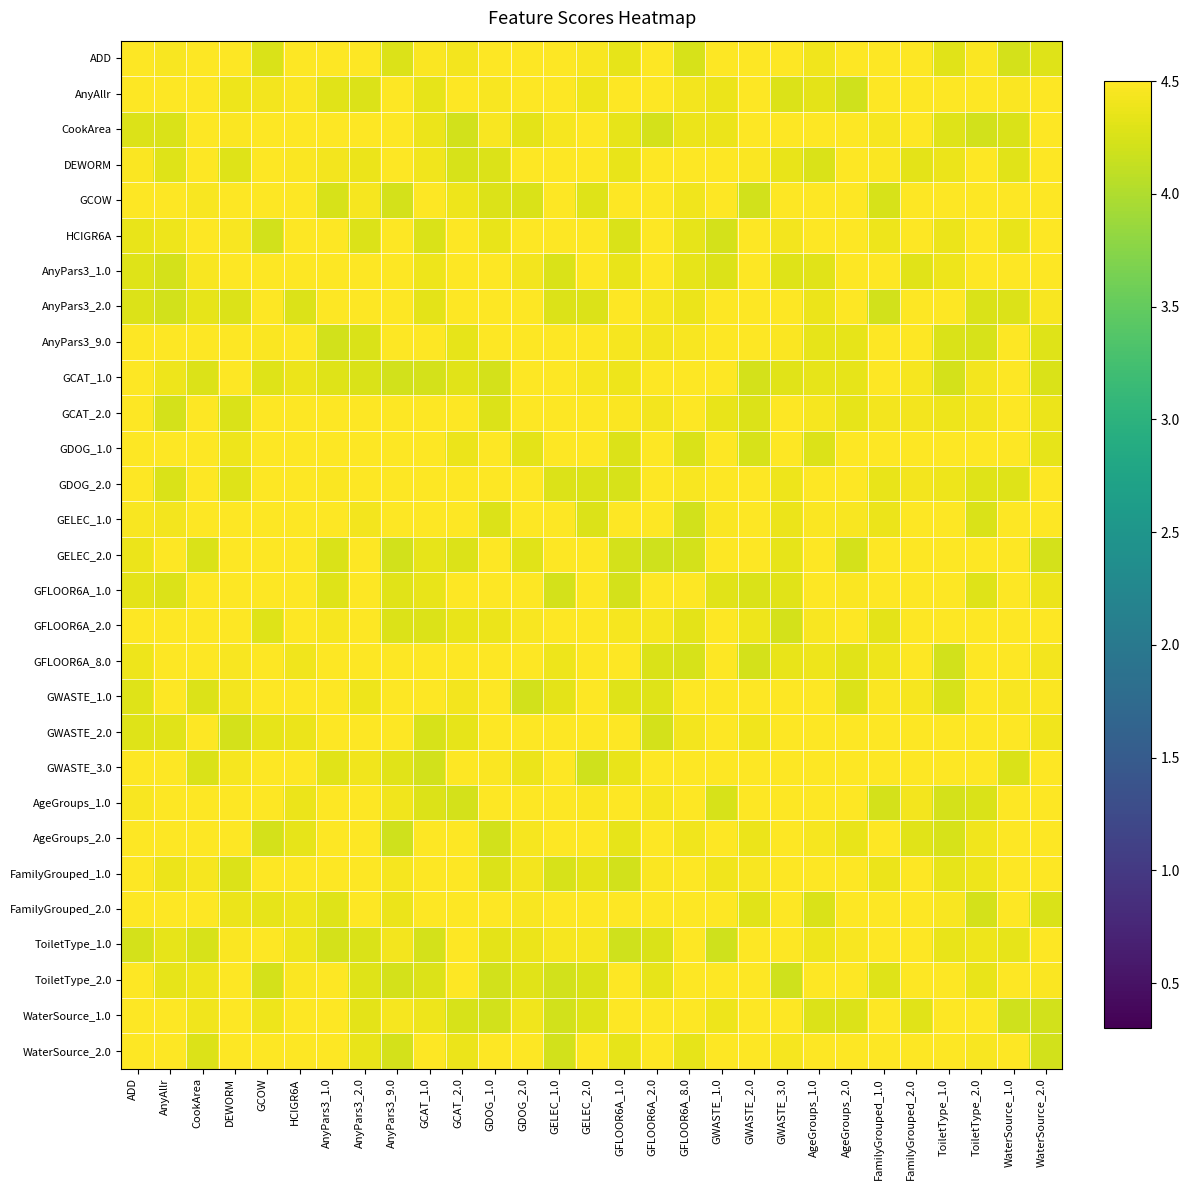

At which category is the sum across all series the highest?

FamilyGrouped_2.0